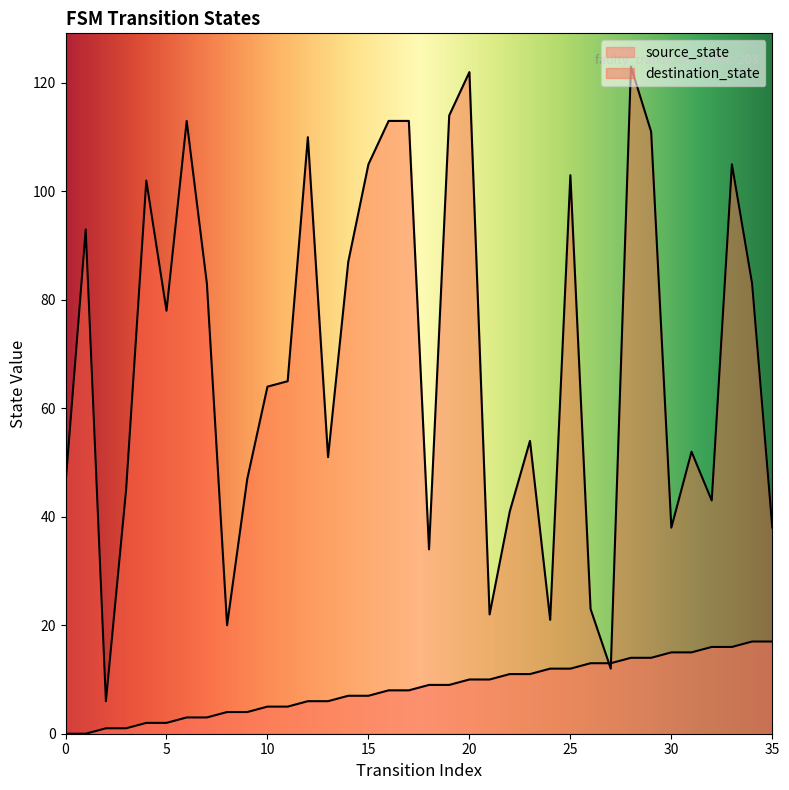

What is the total value across all series at 27?

25